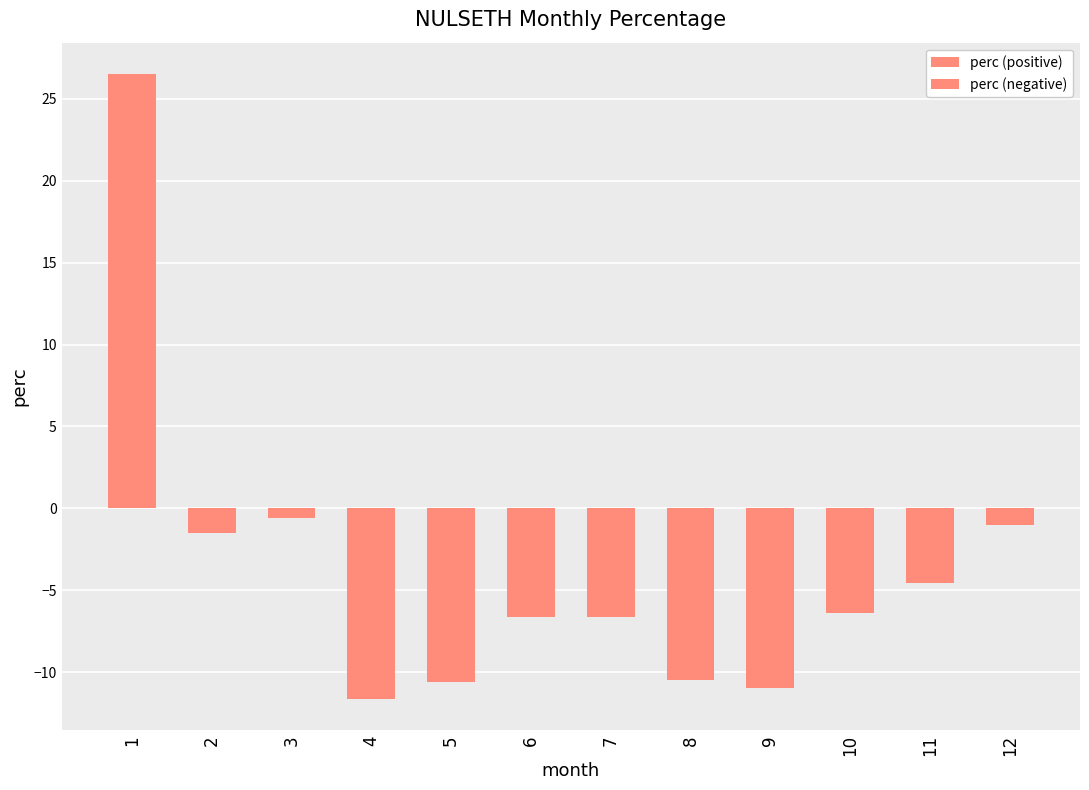

What is the approximate value of perc (negative) at 5?

-10.6